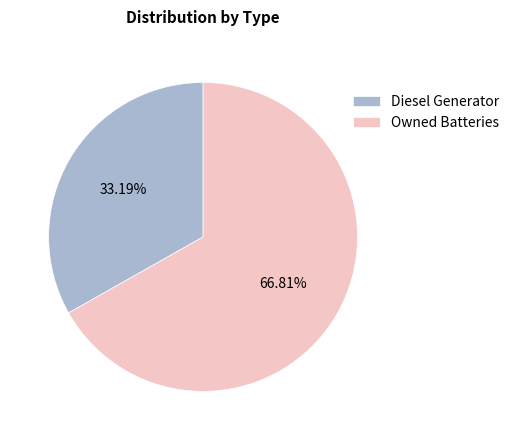

Between Owned Batteries and Diesel Generator, which is larger?

Owned Batteries